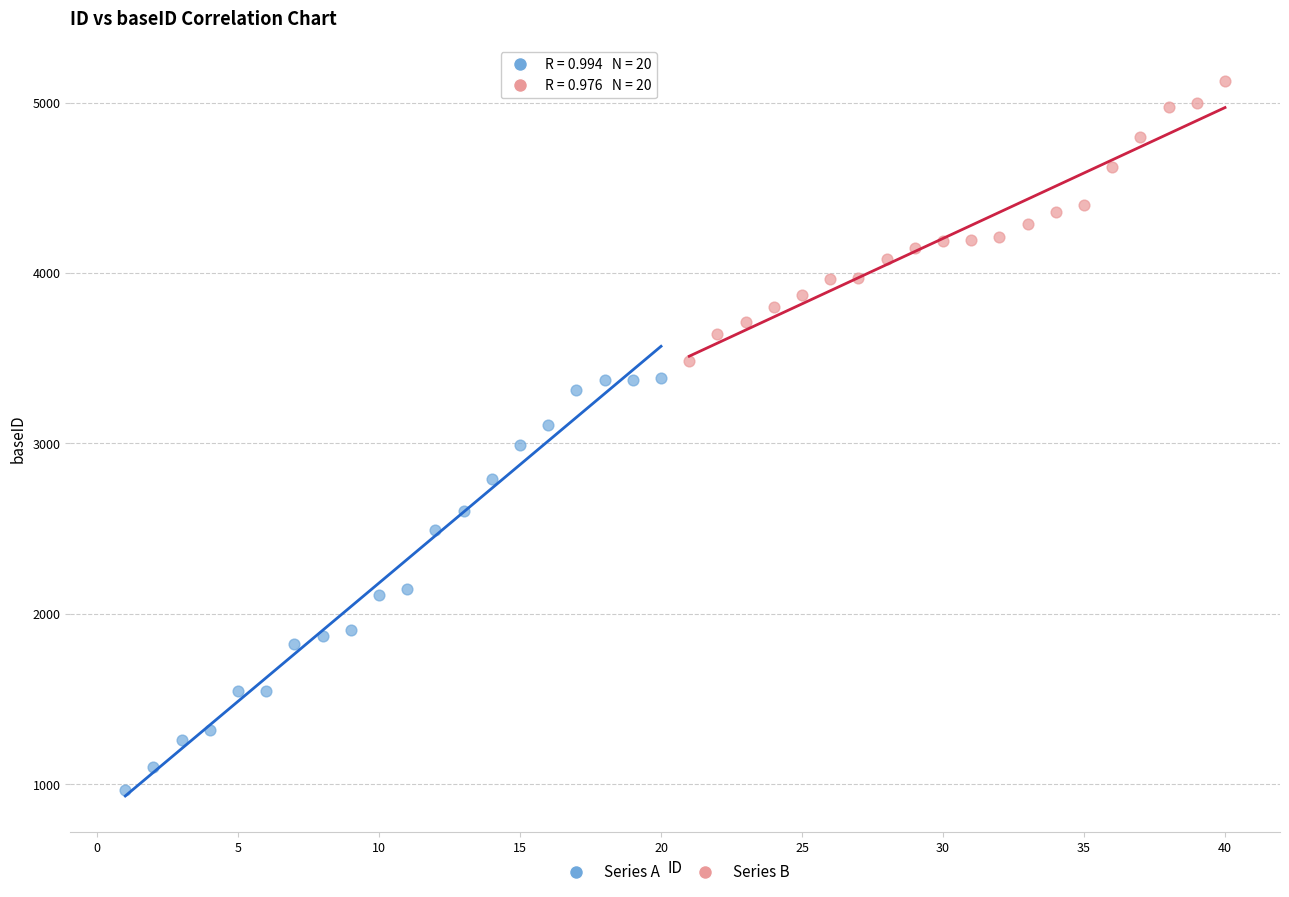

Which series has the widest spread of Y values?

Series A